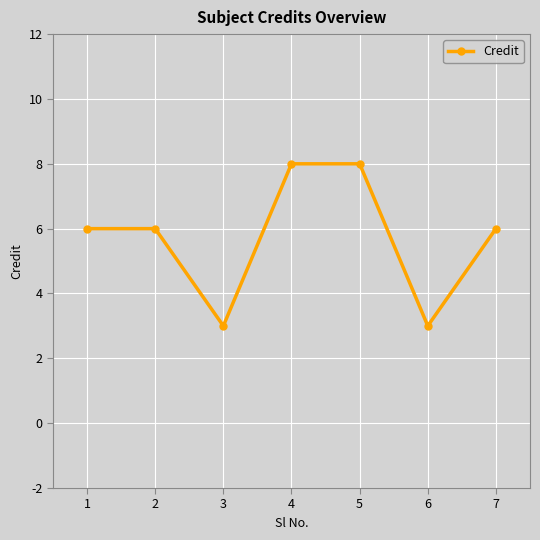

The value at 2 is 3. True or false?

False